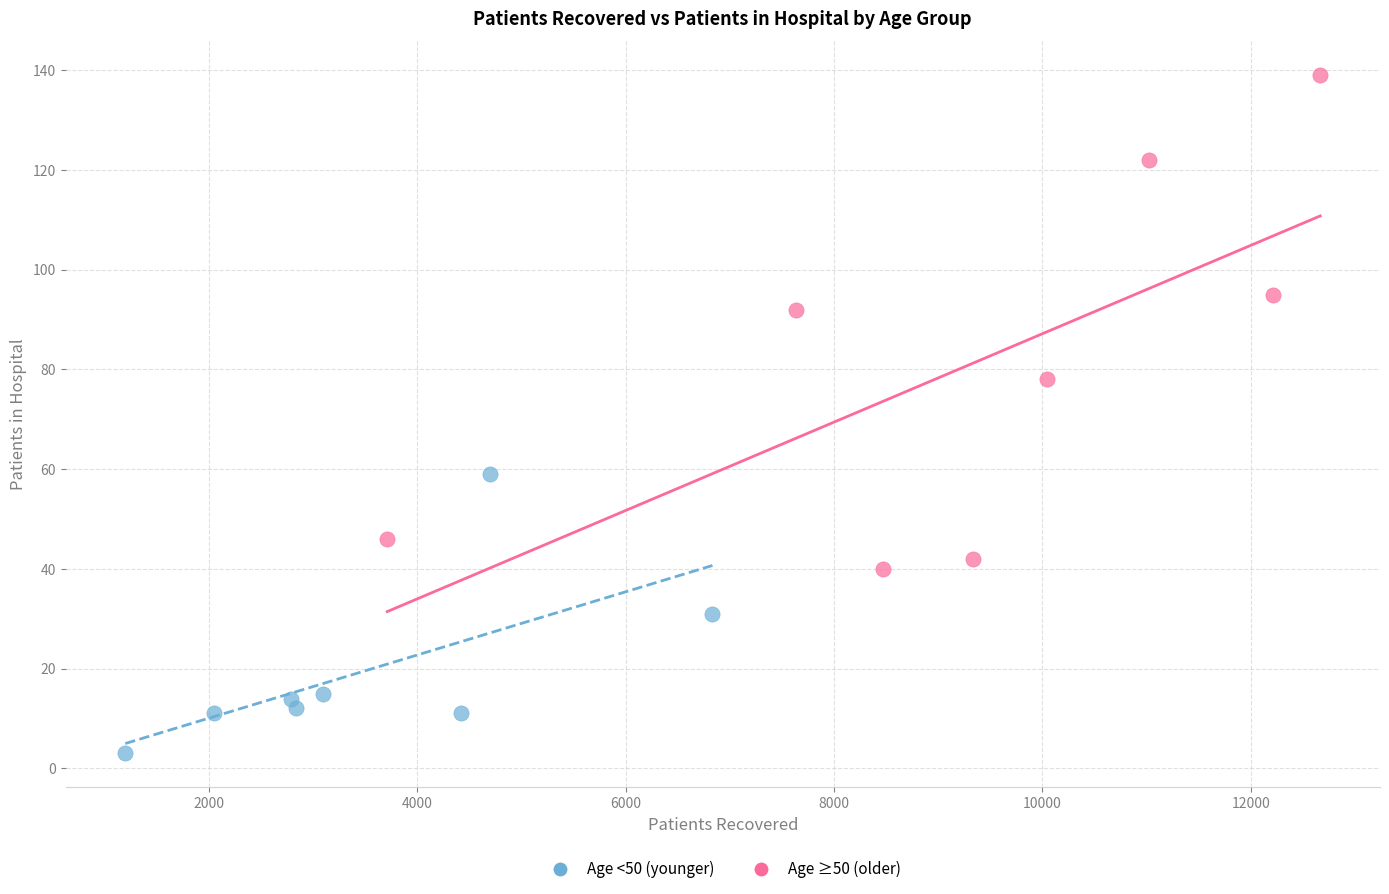

Which series reaches the maximum Y coordinate?

Age ≥50 (older)